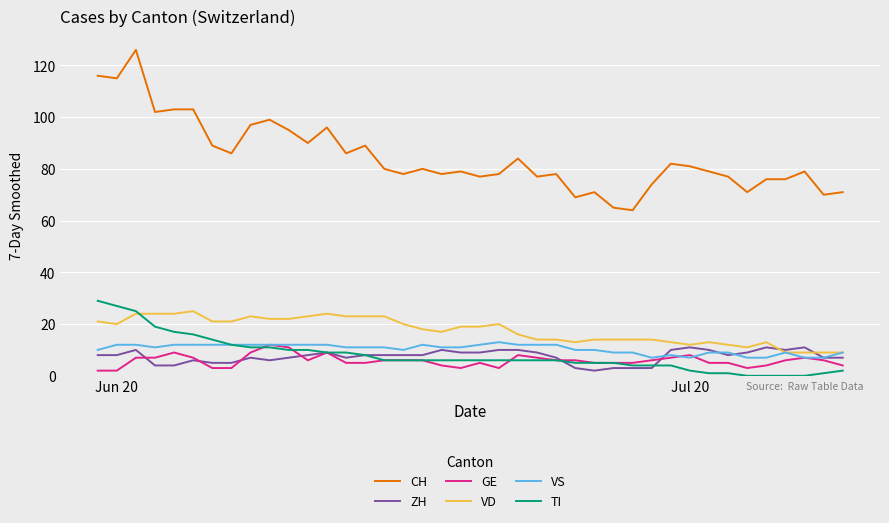

What is the maximum value for CH?

126